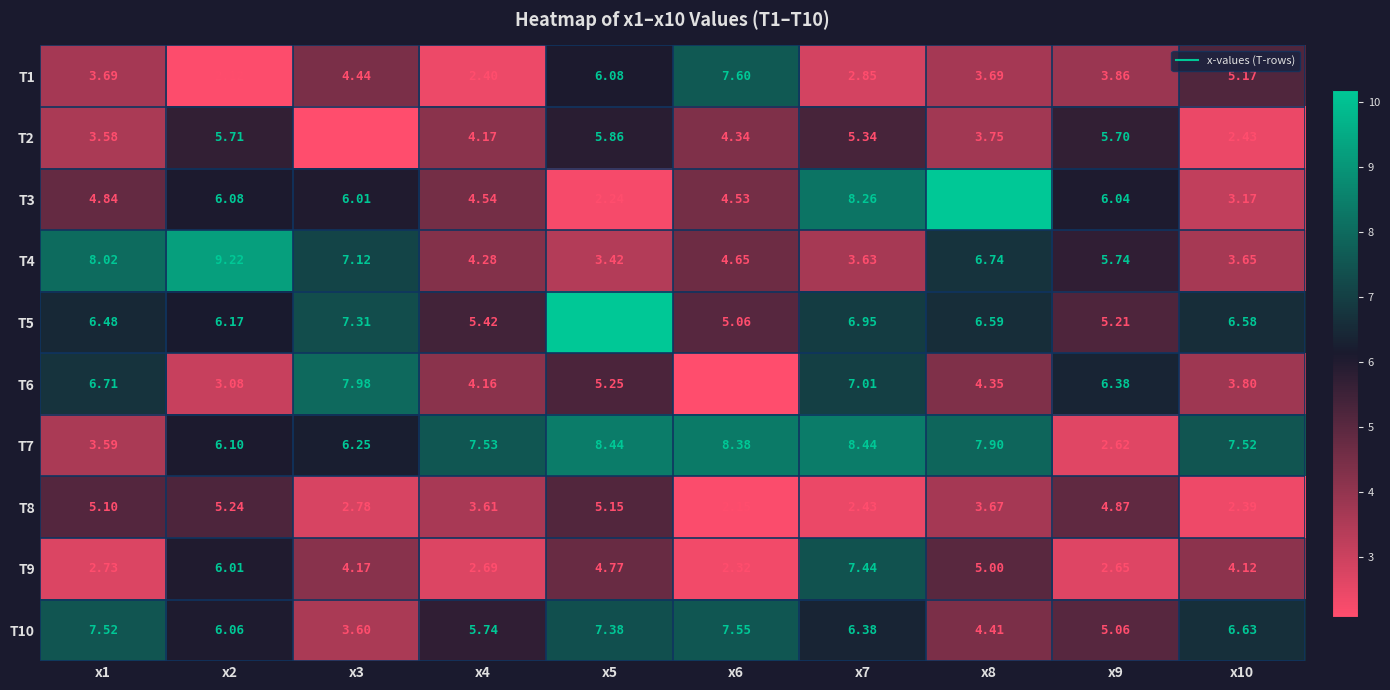

Is the value of T7 at x3 greater than the value of T1 at x9?

Yes